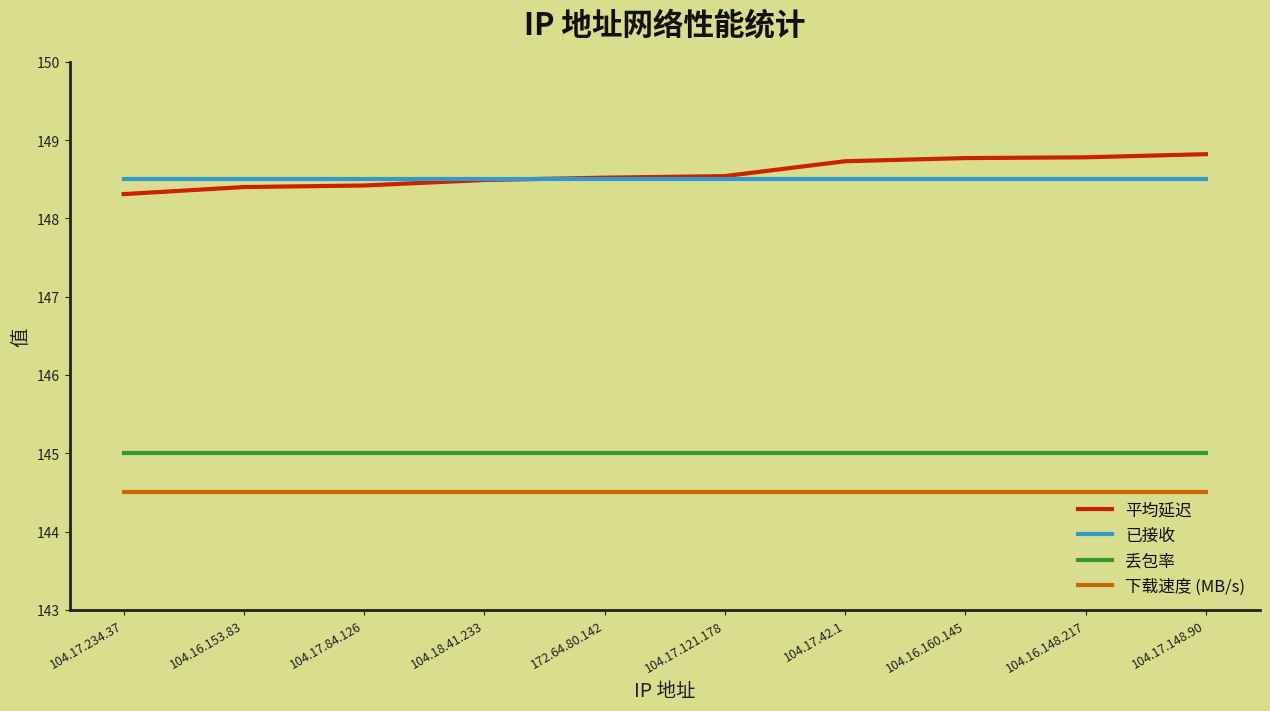

Rank the series at 104.16.148.217 from highest to lowest value.

平均延迟, 已接收, 丢包率, 下载速度 (MB/s)